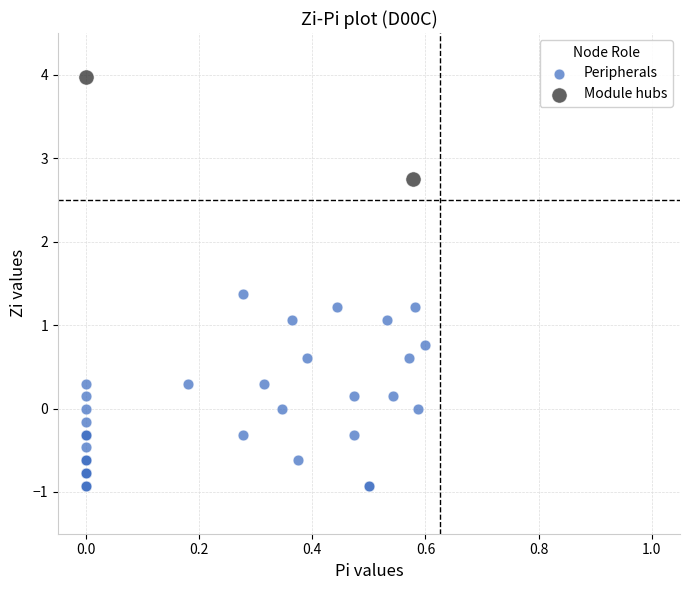

Which series contains the lowest Y value?

Peripherals